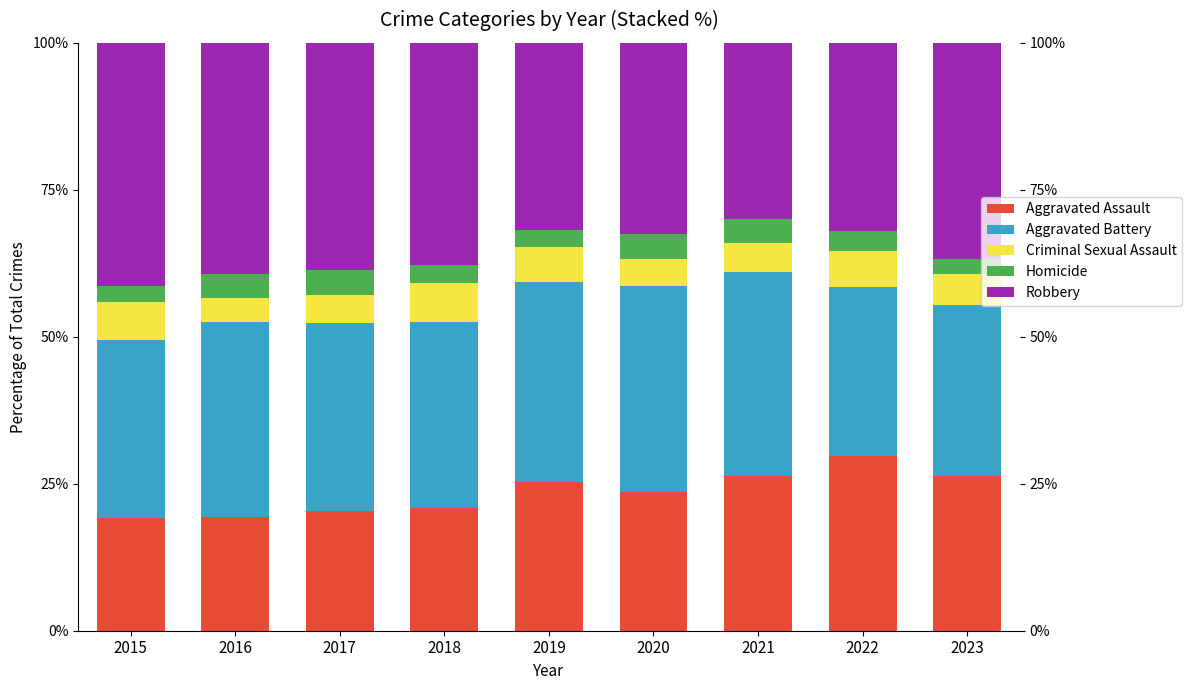

What is the sum of all Aggravated Assault values?

210.9